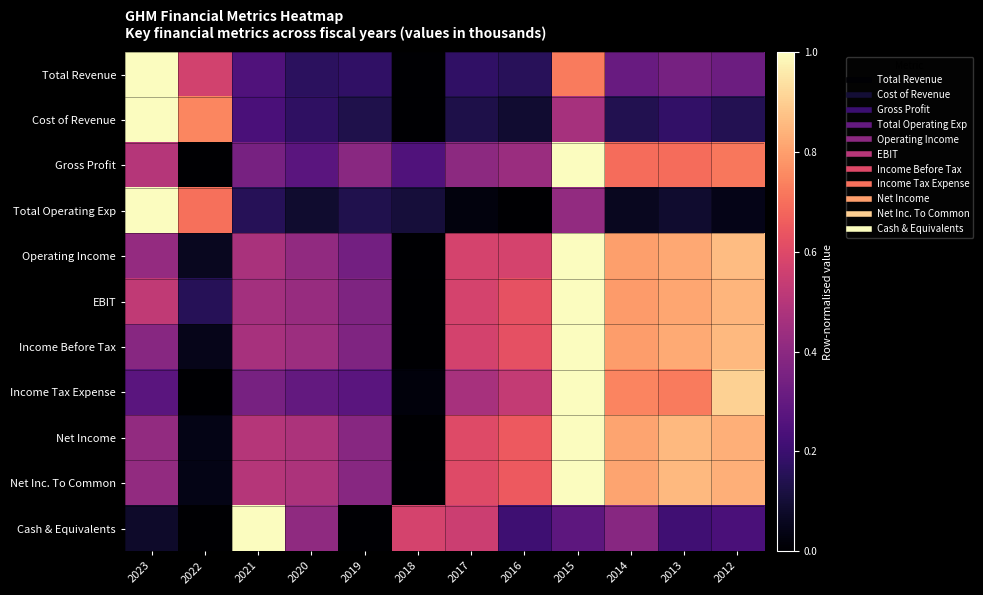

What is the total value across all series at 2017?

4.7